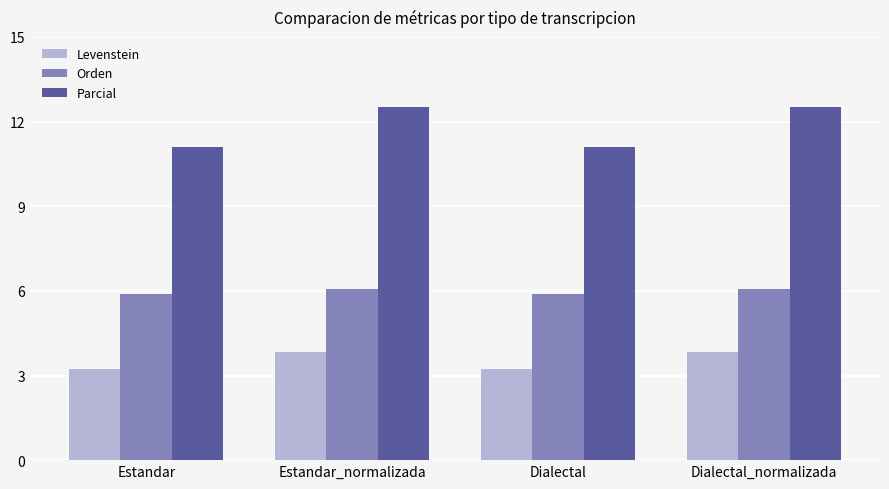

Between Dialectal and Dialectal_normalizada, which series saw the biggest shift?

Parcial